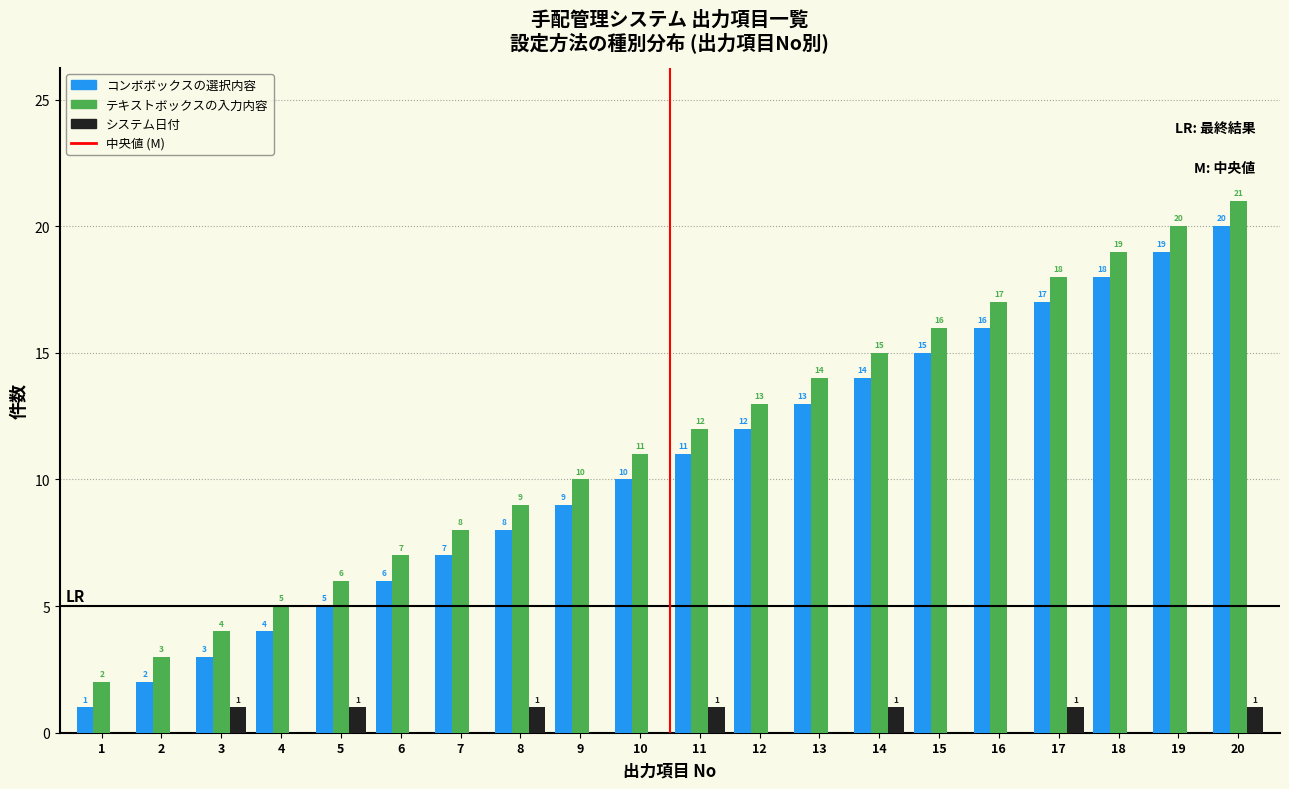

Reading right to left, transcribe all the data shown in this chart.

コンボボックスの選択内容: 20=20	19=19	18=18	17=17	16=16	15=15	14=14	13=13	12=12	11=11	10=10	9=9	8=8	7=7	6=6	5=5	4=4	3=3	2=2	1=1
テキストボックスの入力内容: 20=21	19=20	18=19	17=18	16=17	15=16	14=15	13=14	12=13	11=12	10=11	9=10	8=9	7=8	6=7	5=6	4=5	3=4	2=3	1=2
システム日付: 20=1	19=0	18=0	17=1	16=0	15=0	14=1	13=0	12=0	11=1	10=0	9=0	8=1	7=0	6=0	5=1	4=0	3=1	2=0	1=0